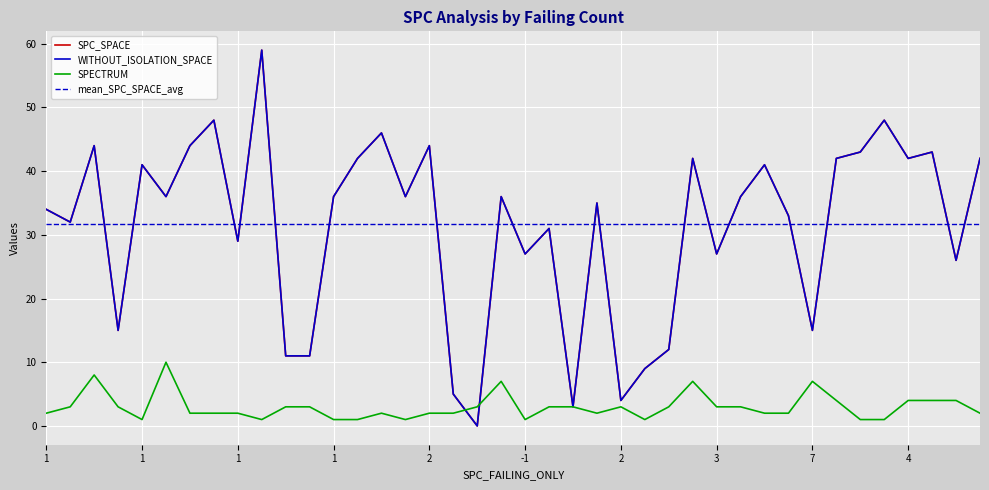

At how many categories does at least one series exceed 46?

3